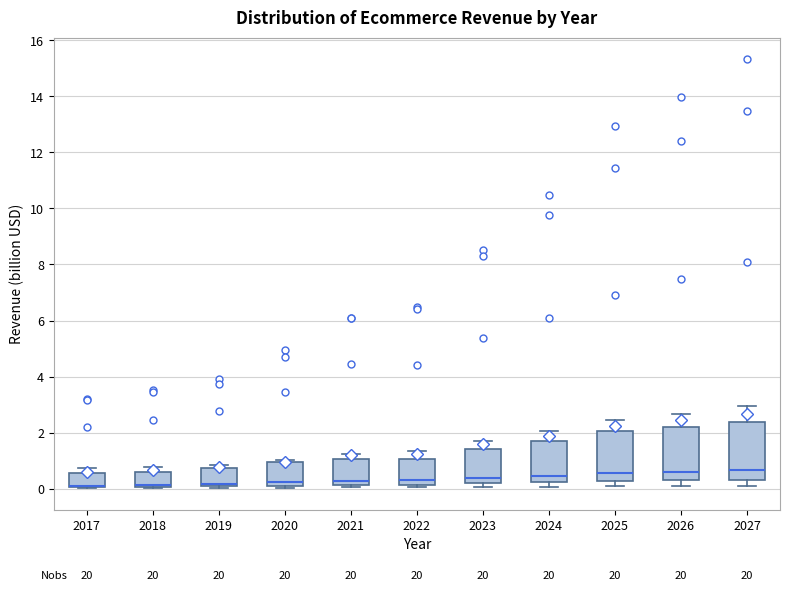

Where is the upper edge of the box at x = 2026 on the y-axis? The values are not printed on the chart, so give them approximately, as read against the axis.

2.2